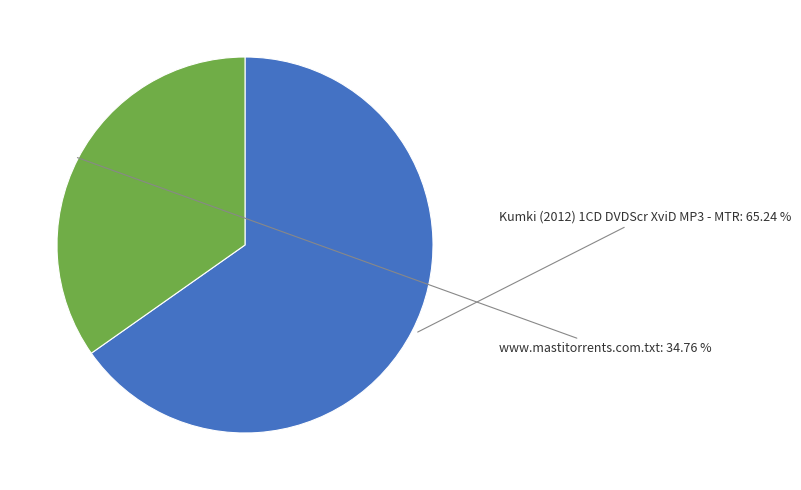

What percentage is the Kumki (2012) 1CD DVDScr XviD MP3 - MTR slice, to the nearest percent?

65%